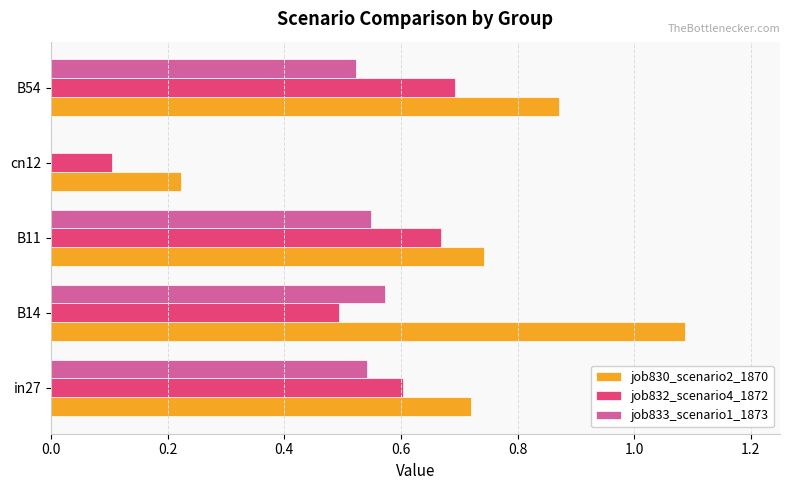

What is the sum of all job833_scenario1_1873 values?

2.2